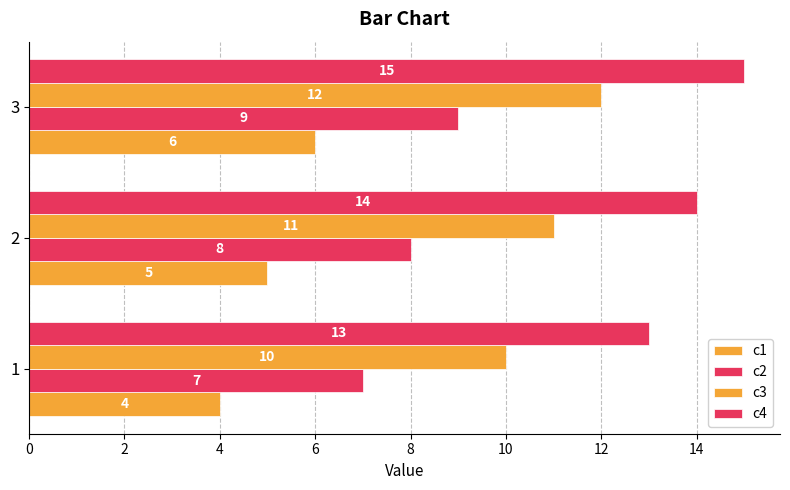

What is the greatest value displayed?

15